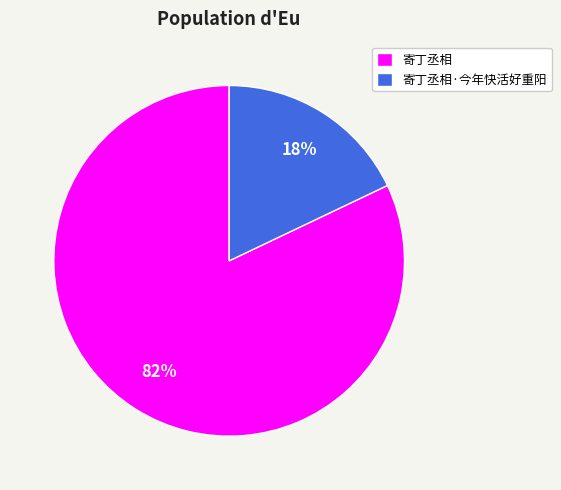

Count the number of slices in the pie.

2